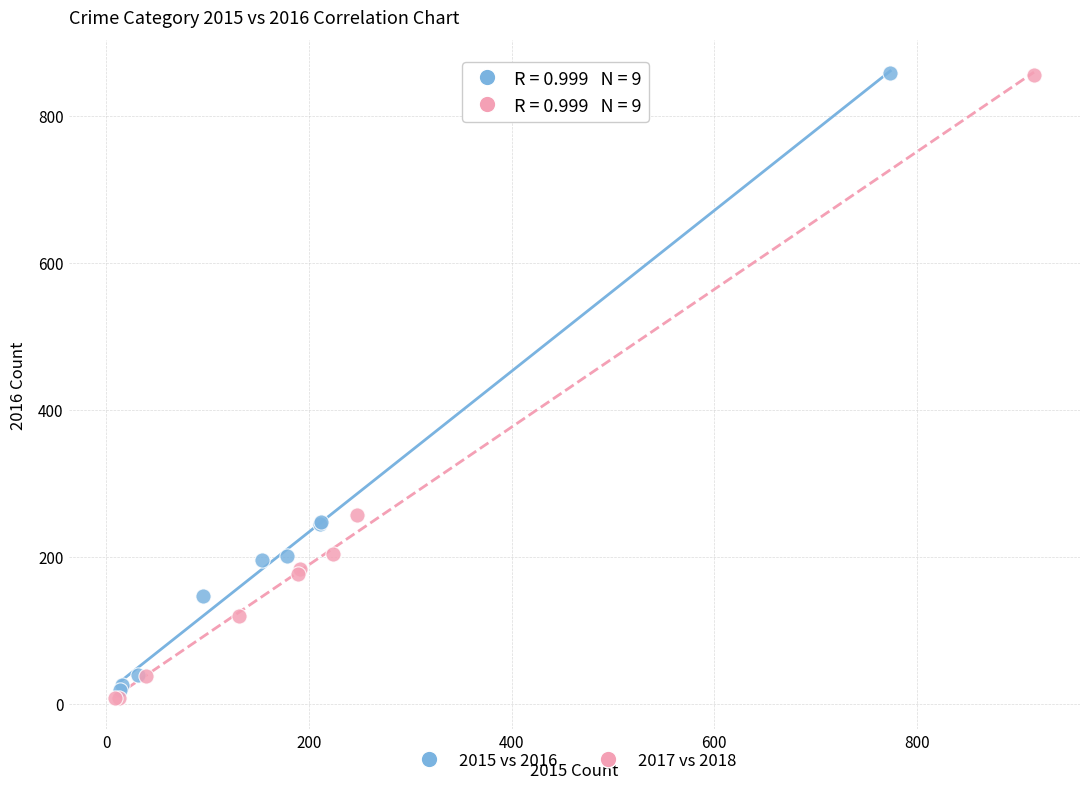

Which series has the largest Y range (max minus min)?

2017 vs 2018